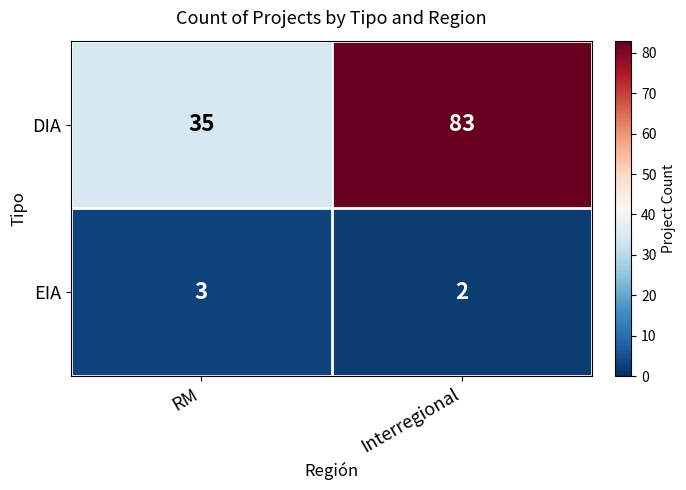

The value of DIA at RM is 35. True or false?

True